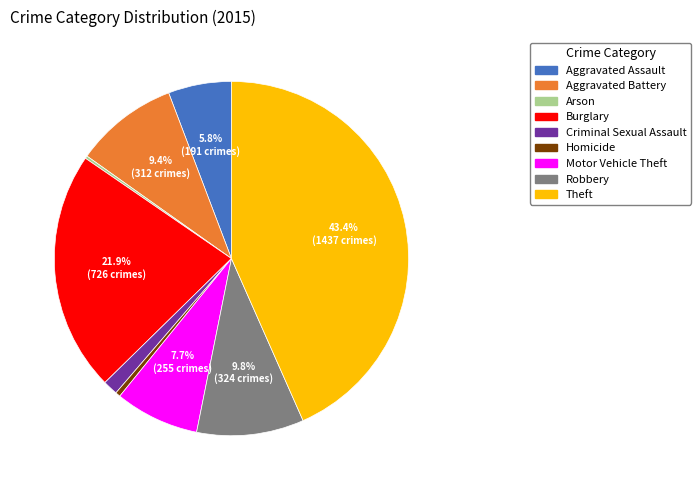

To the nearest percent, what percentage of the pie is Aggravated Battery?

9%